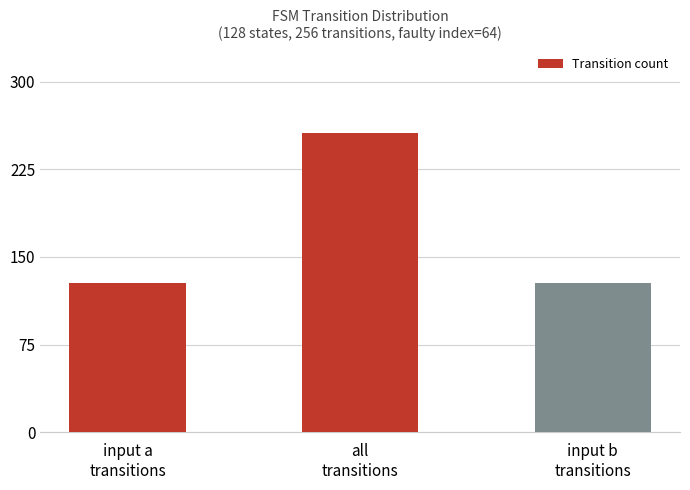

What is the value of the 1st bar from the left?

128